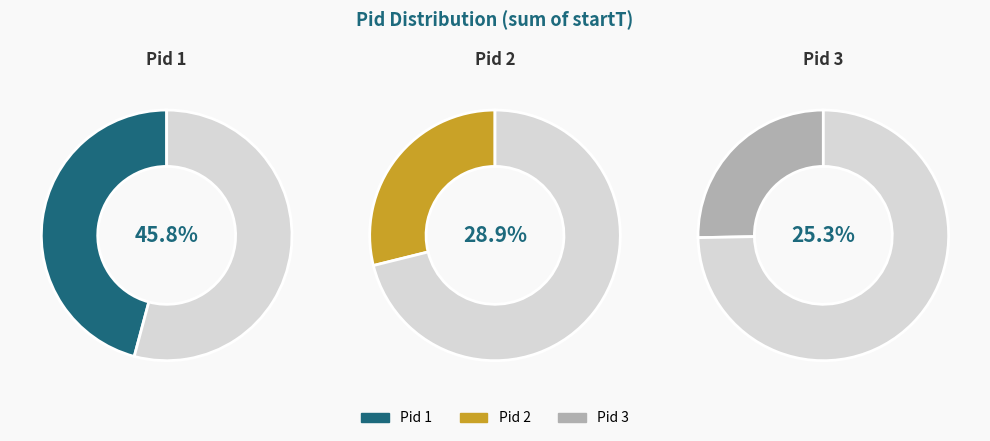

How many segments does this pie chart have?

3